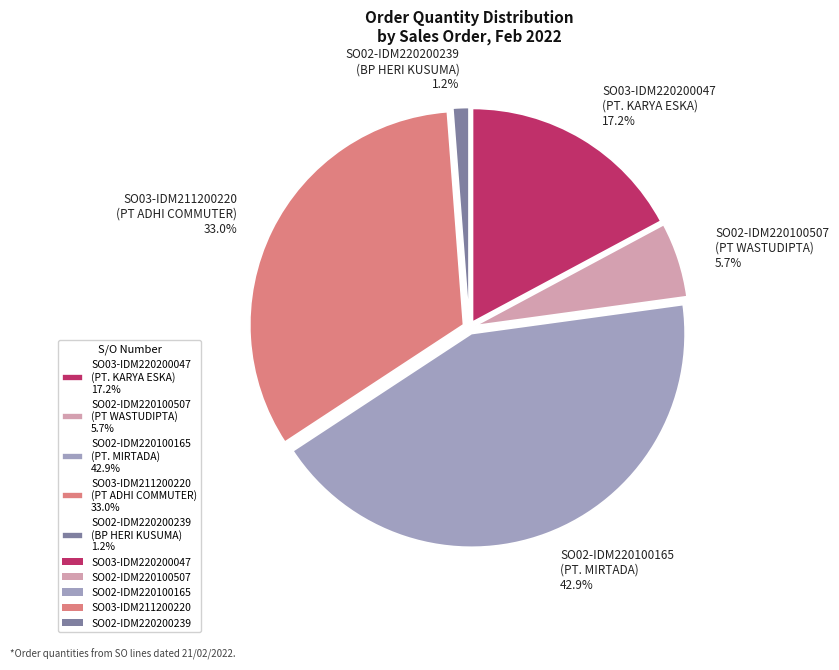

Is there any slice that represents more than half of the pie?

No